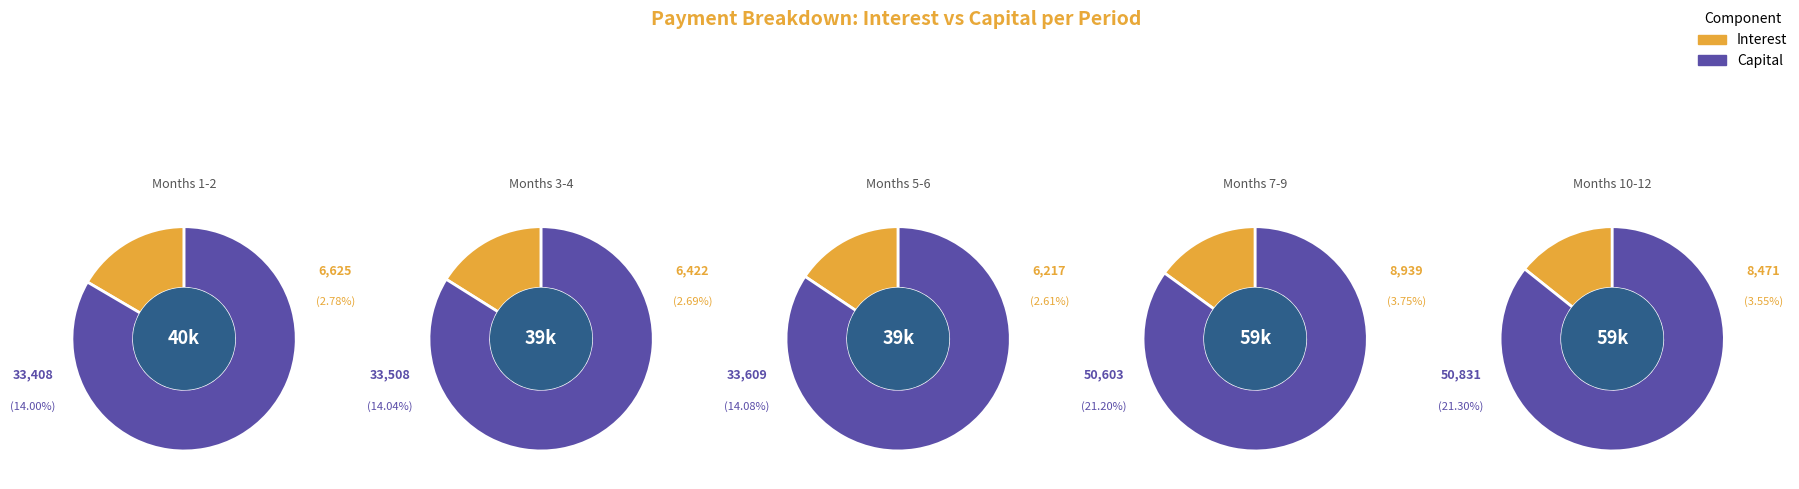

Rank the series at Month 10 from lowest to highest value.

interest, capital